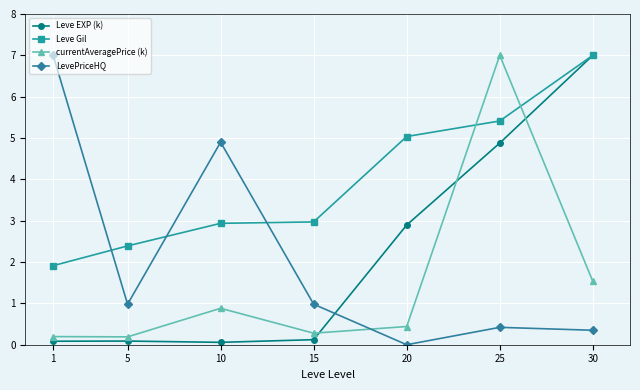

Between 5 and 10, which series saw the biggest shift?

LevePriceHQ